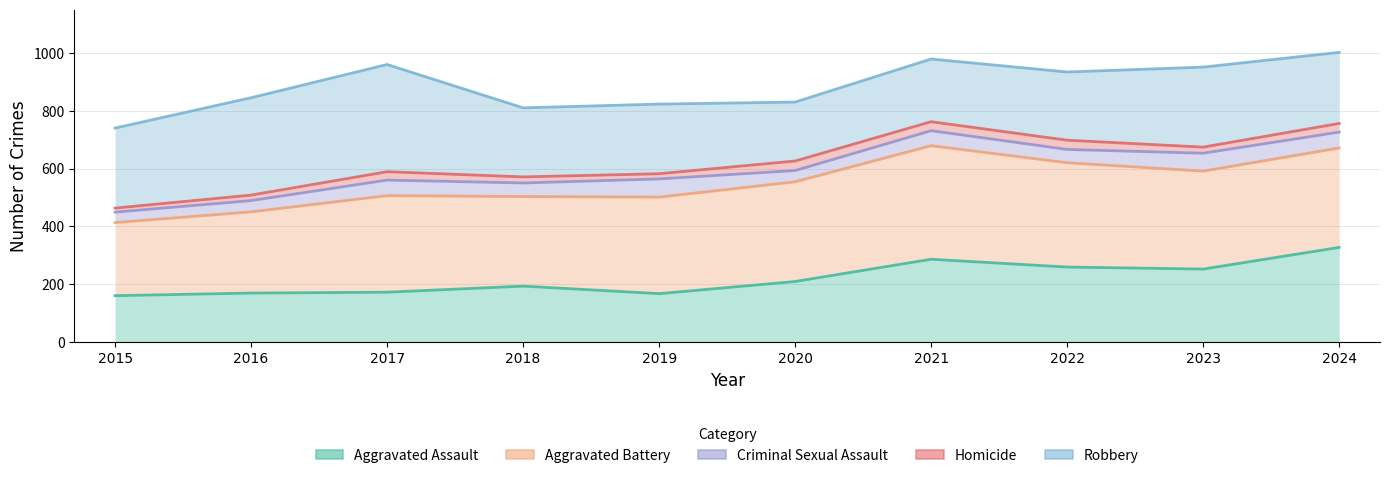

Read the Aggravated Battery value at 2017, to the nearest 10.

510